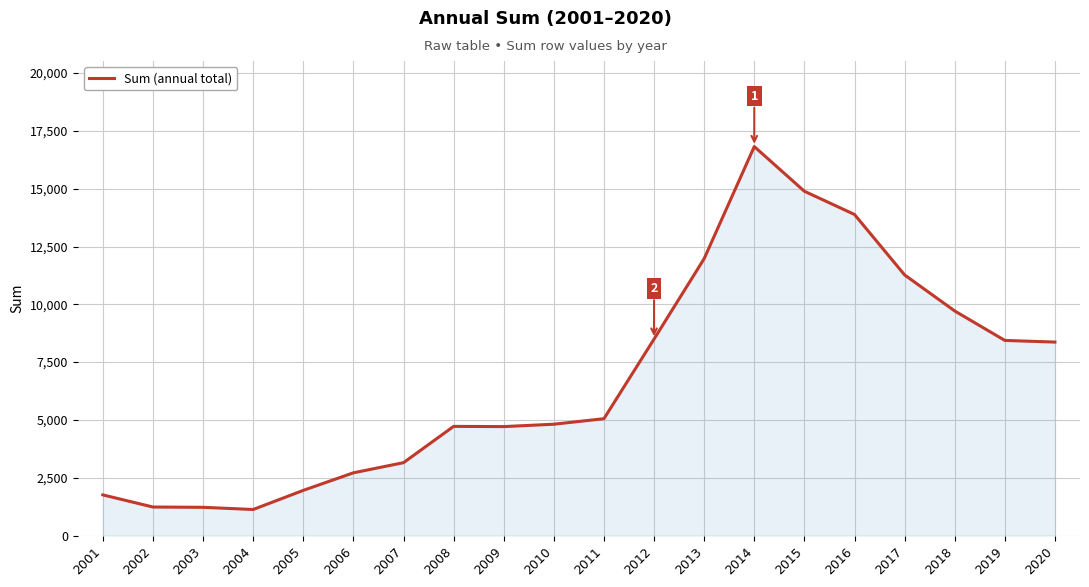

What is the change in value from 2010 to 2012?

+3683